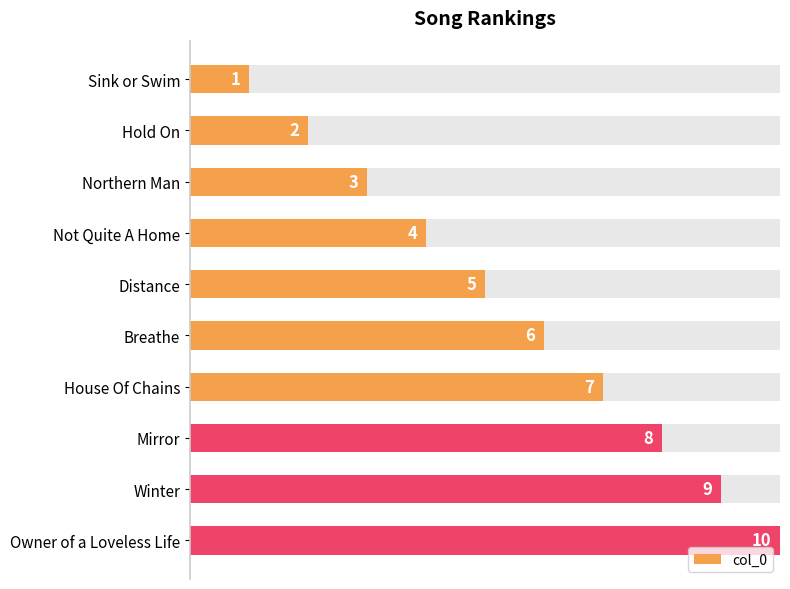

True or false: the data shows 13 at Winter.

False